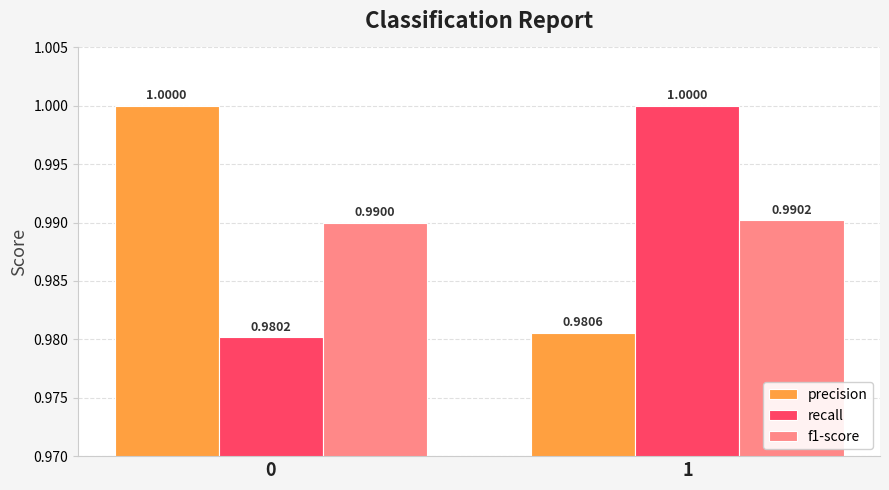

How many groups of bars are there?

2